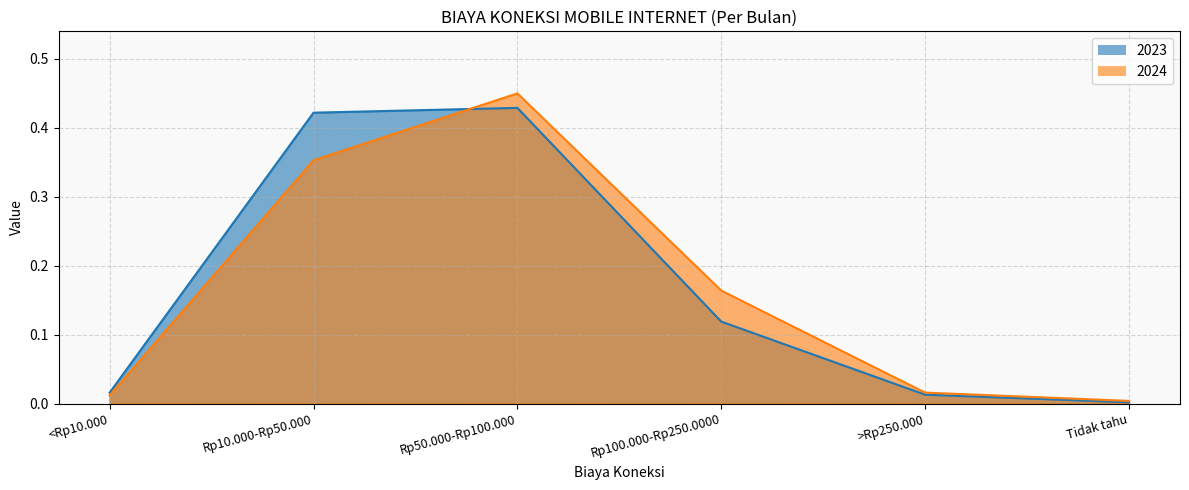

What is the value of the 2023 point at the 4th from the left?

0.1